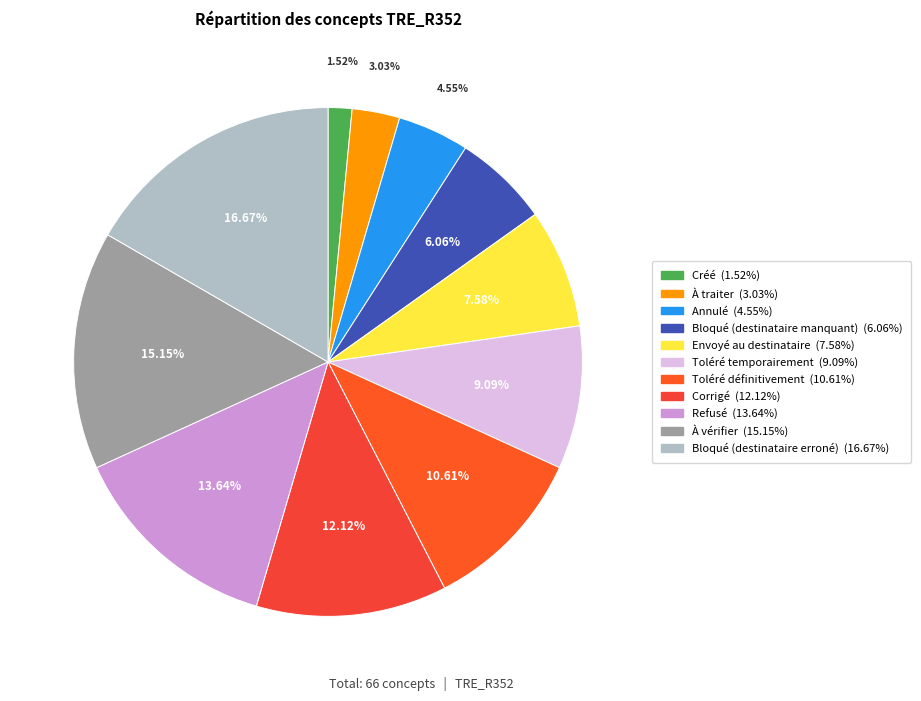

What is the largest slice in the pie chart?

Bloqué (destinataire erroné)